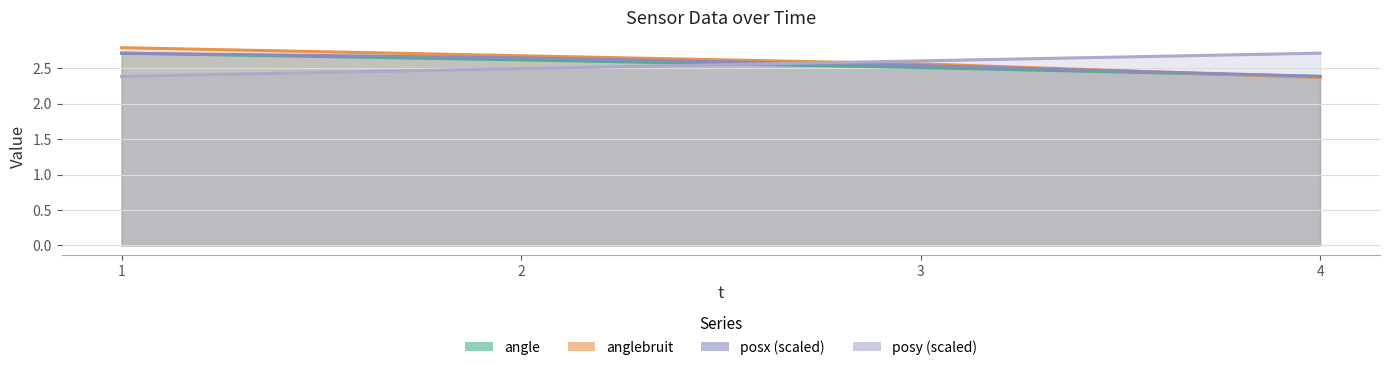

Rank the series by their maximum value, from highest to lowest.

anglebruit, angle, posy (scaled), posx (scaled)